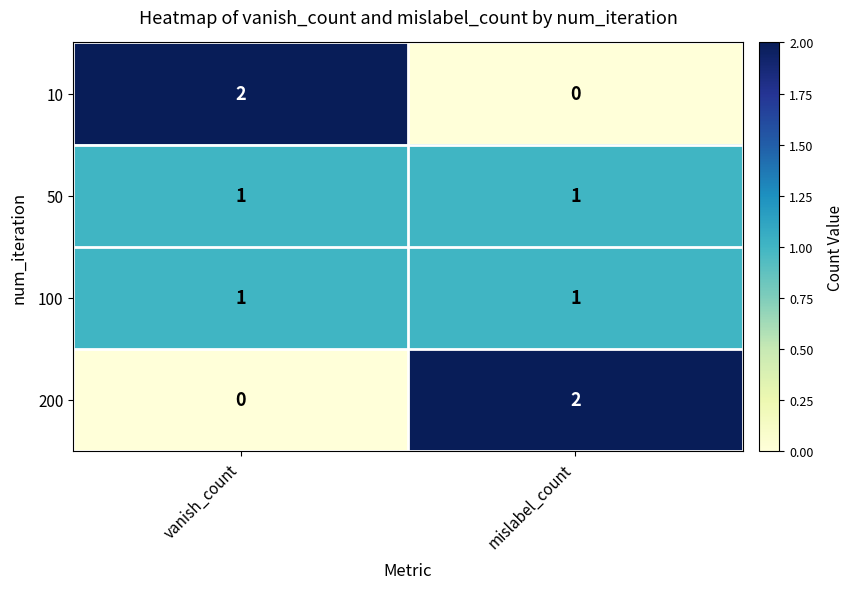

Is the value of 200 at mislabel_count greater than the value of 50 at vanish_count?

Yes